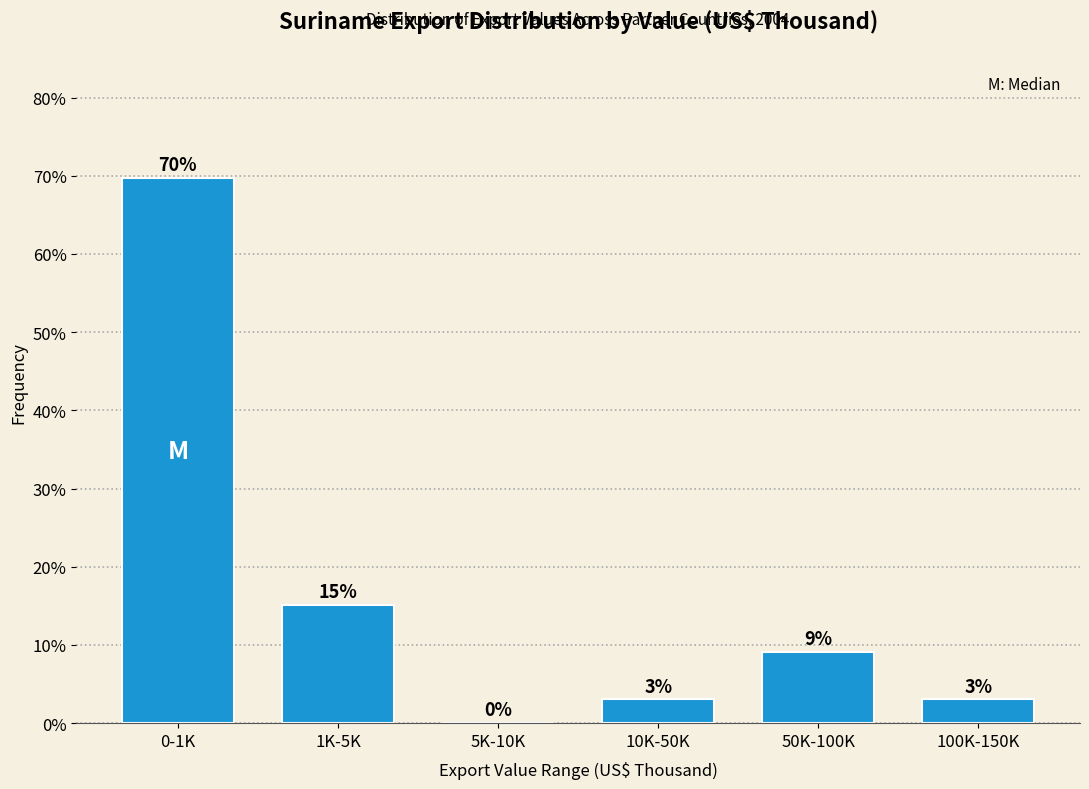

What is the sum of the values at 5K-10K and 100K-150K?

3.0